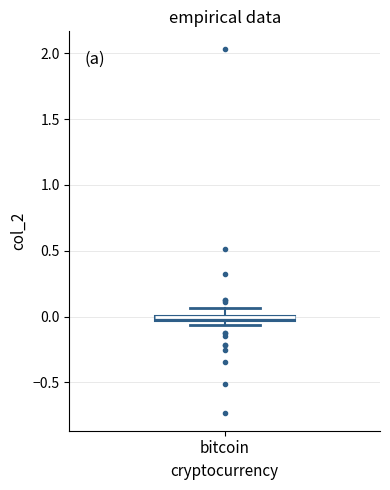

Where does the upper whisker of the box for bitcoin end on the y-axis? The values are not printed on the chart, so give them approximately, as read against the axis.

0.05